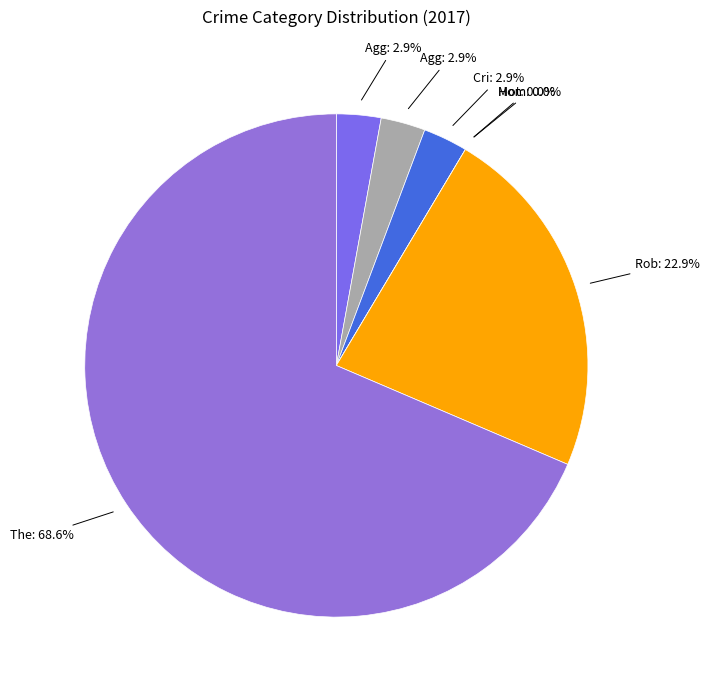

True or false: Aggravated Assault accounts for 3% of the total.

True